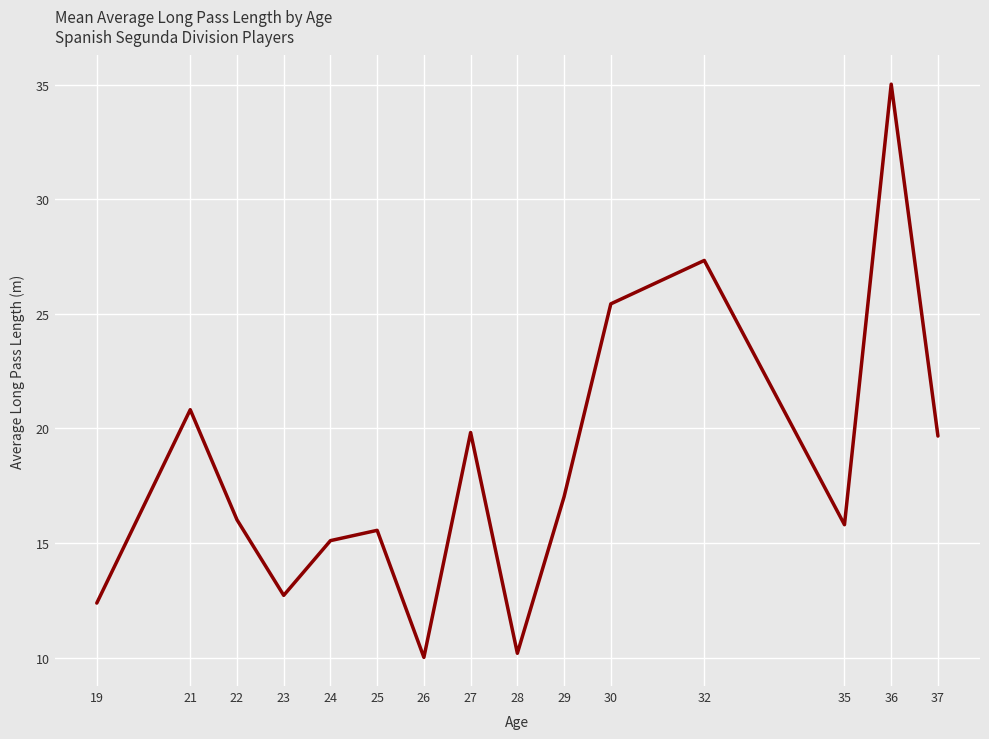

How many lines are shown in the chart?

1